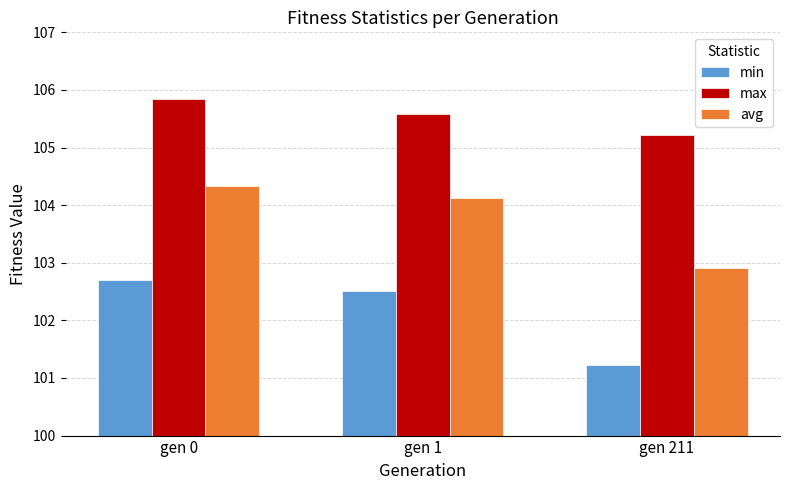

Reading left to right, transcribe all the data shown in this chart.

min: 102.7	102.5	101.2
max: 105.8	105.6	105.2
avg: 104.3	104.1	102.9